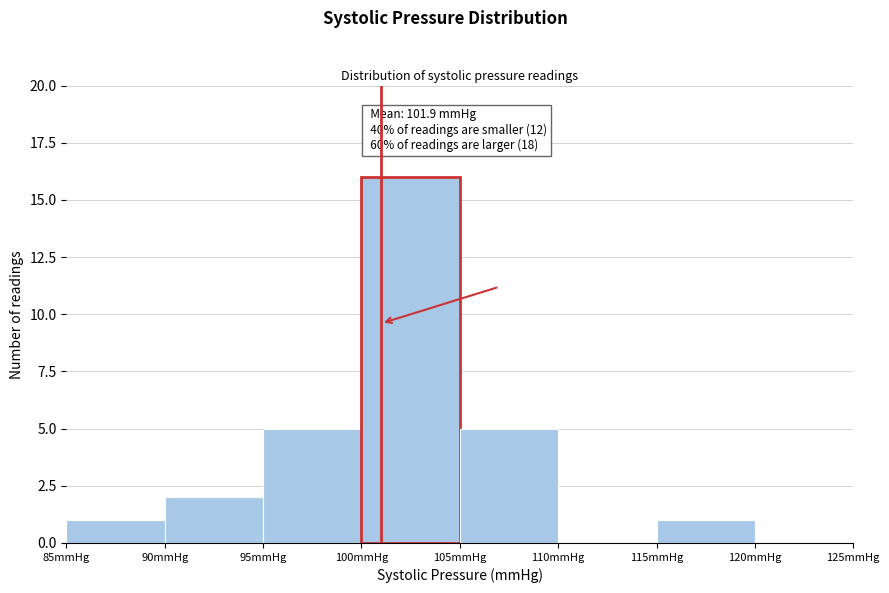

Over which range of the x-axis is the bar tallest?

100 to 105